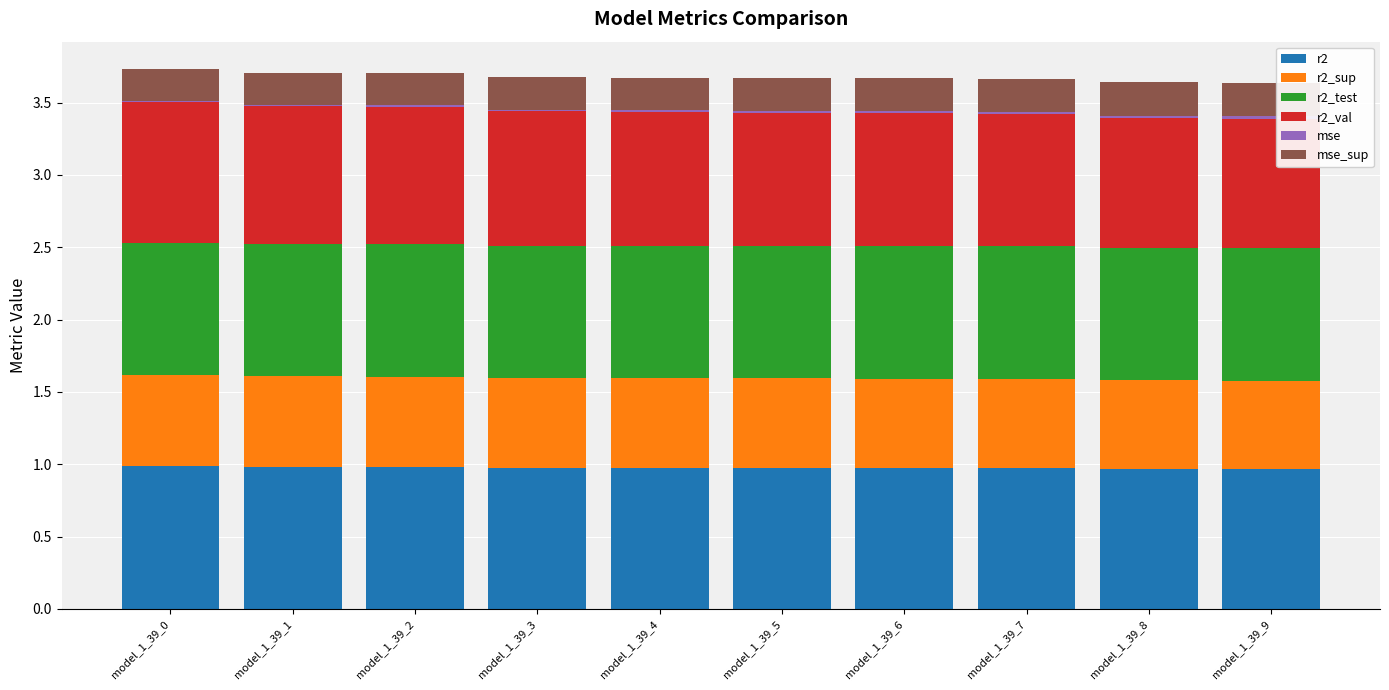

What is the highest value of the r2 series?

1.0